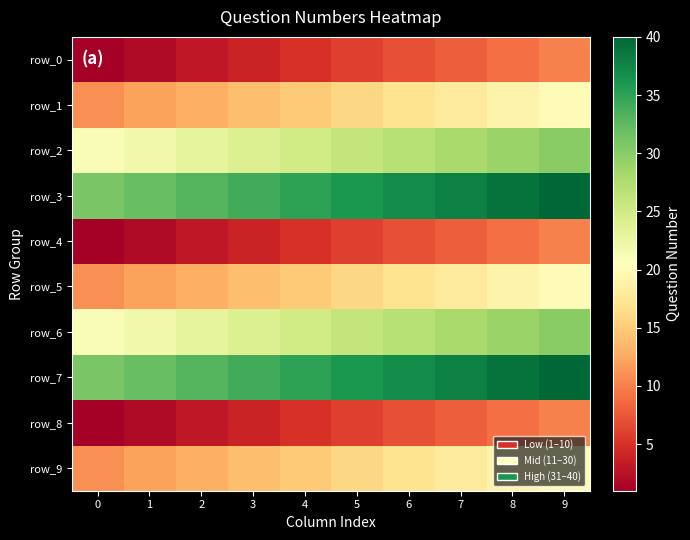

What is the difference between the highest and lowest values at 1?

30